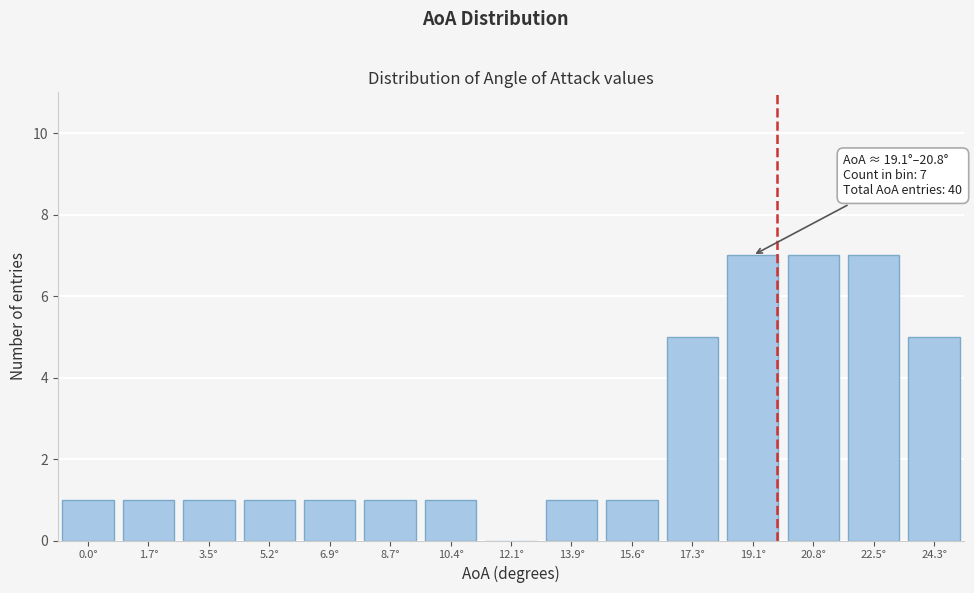

Reading left to right, list all the values displayed in this chart.

0.0°=1	1.7°=1	3.5°=1	5.2°=1	6.9°=1	8.7°=1	10.4°=1	12.1°=0	13.9°=1	15.6°=1	17.3°=5	19.1°=7	20.8°=7	22.5°=7	24.3°=5